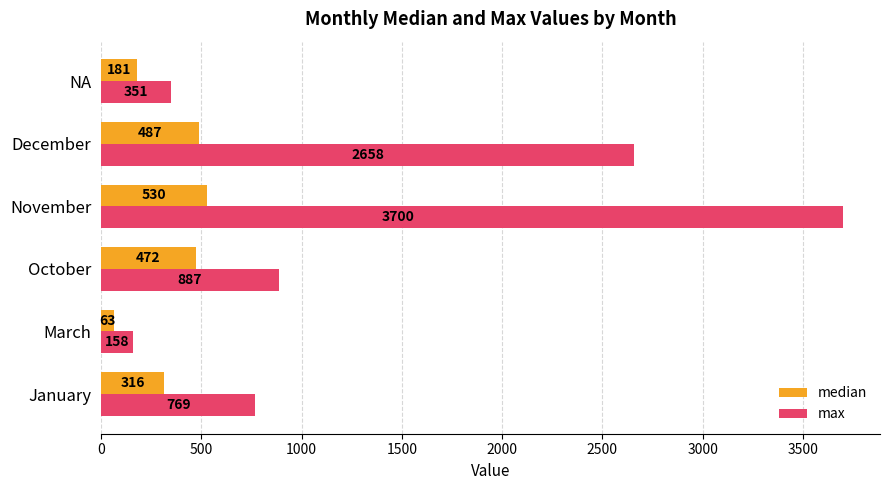

List the labels in order of median value, smallest first.

March, NA, January, October, December, November